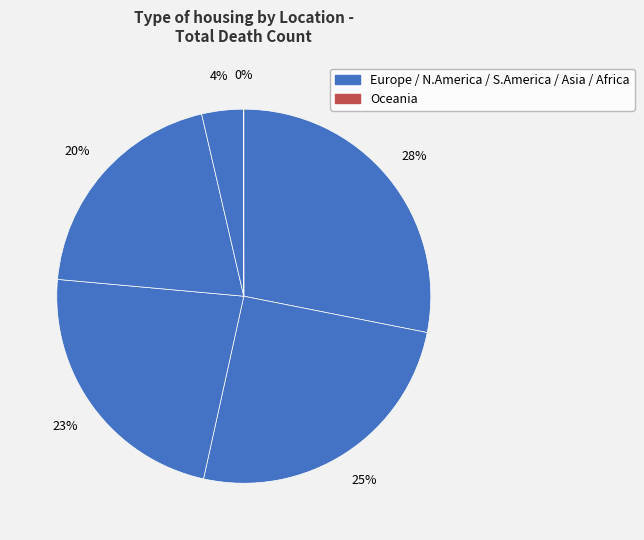

Is there a majority slice in this chart?

No